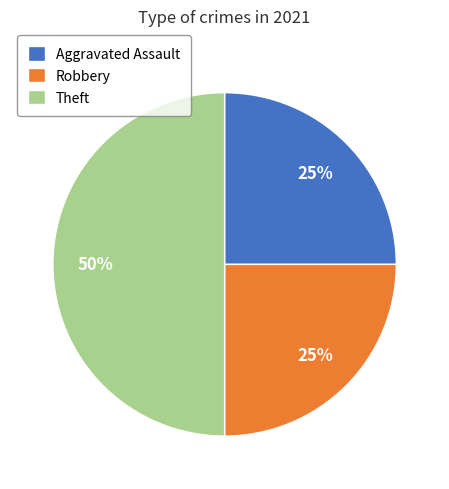

What percentage is the Robbery slice, to the nearest percent?

25%